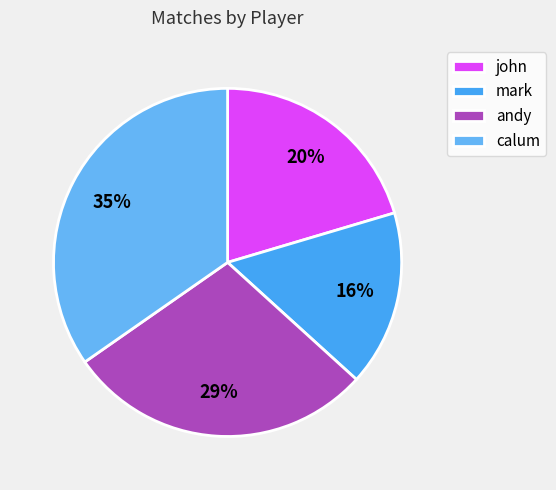

Count the number of slices in the pie.

4